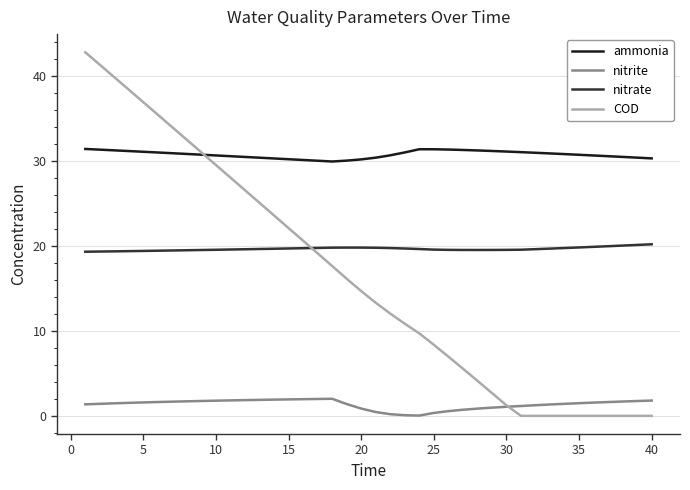

What is the lowest value of the nitrate series?

19.3